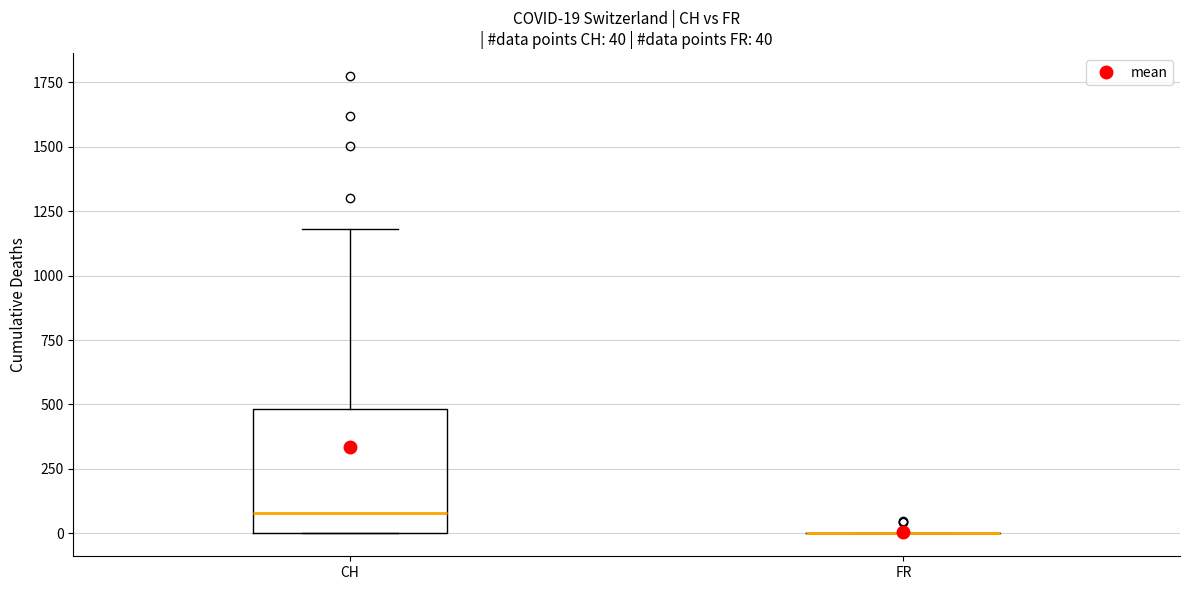

Comparing the boxes themselves (not the whiskers), which one is the tallest?

CH